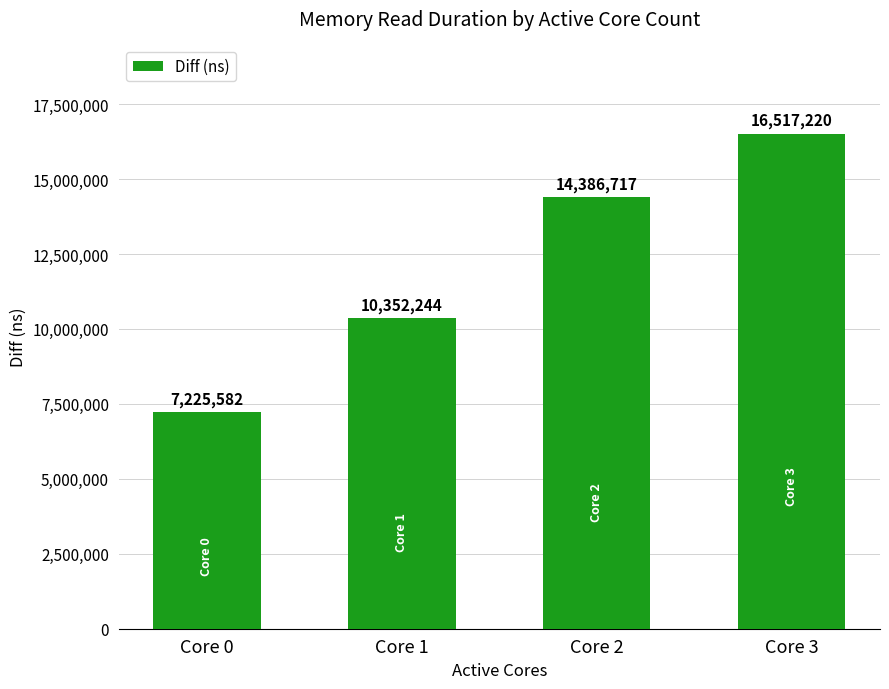

Reading left to right, transcribe all the data shown in this chart.

Core 0=7225582	Core 1=10352244	Core 2=14386717	Core 3=16517220